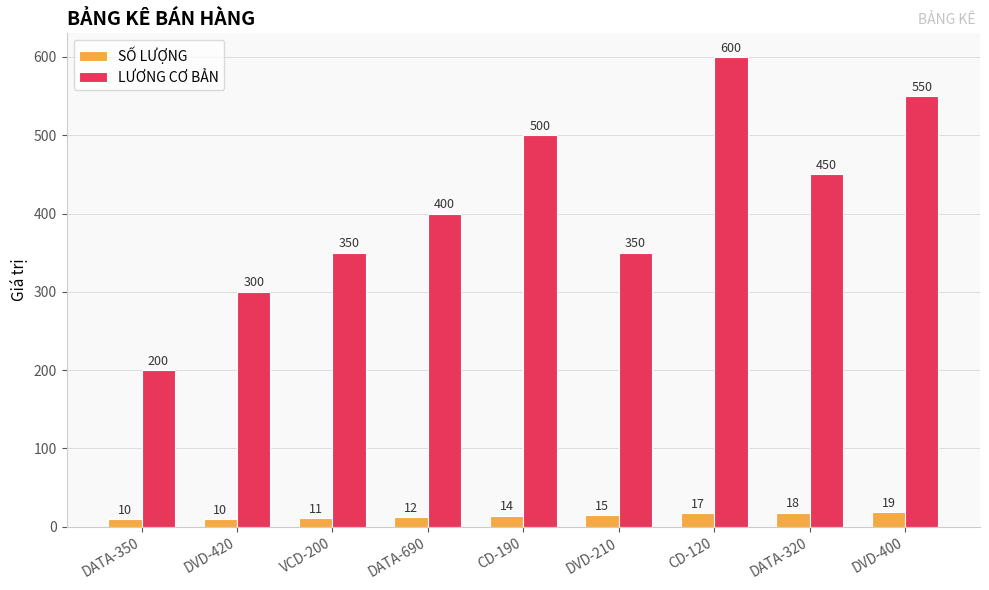

Does the chart contain any negative values?

No